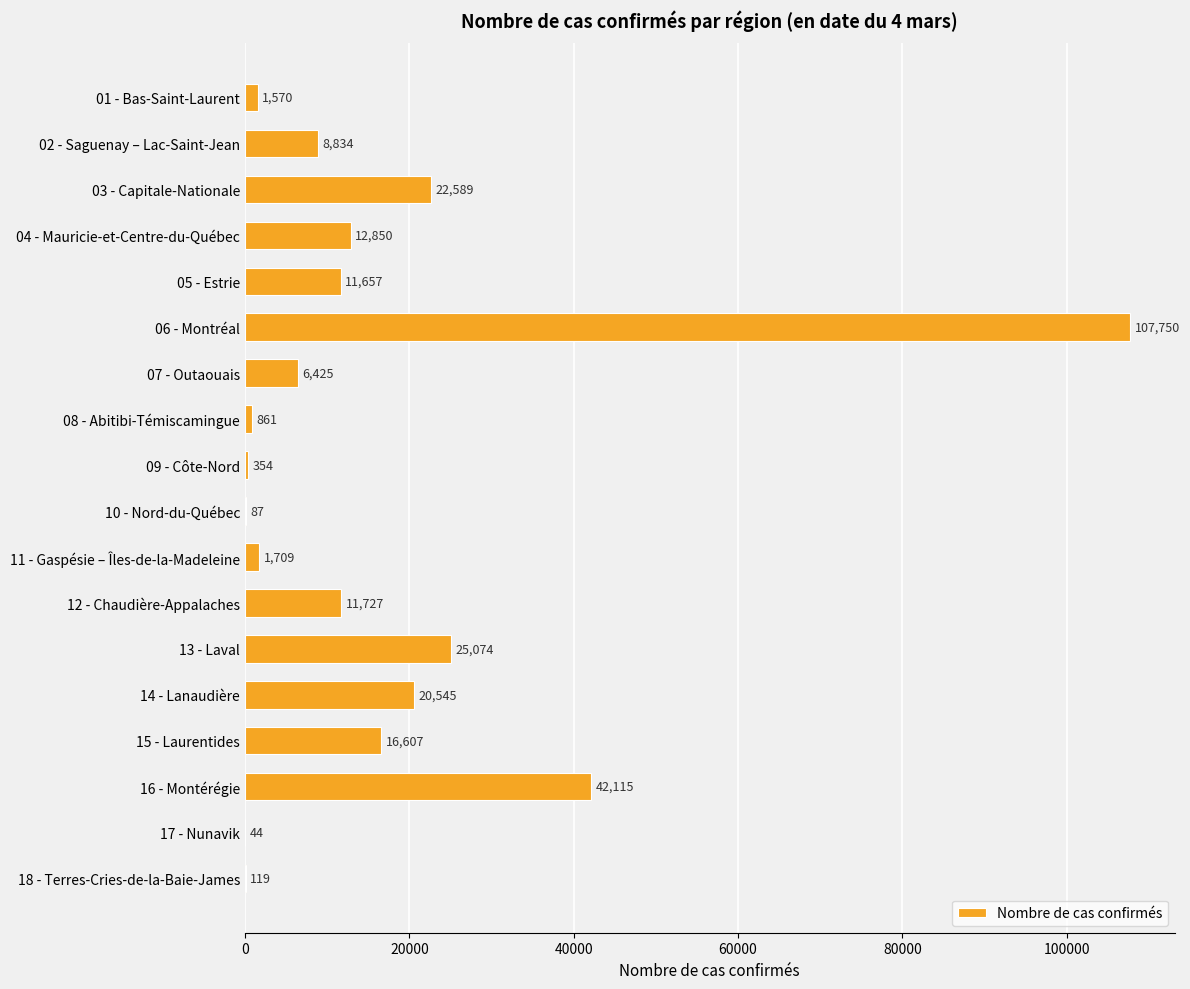

Which label corresponds to the largest value in the chart?

06 - Montréal